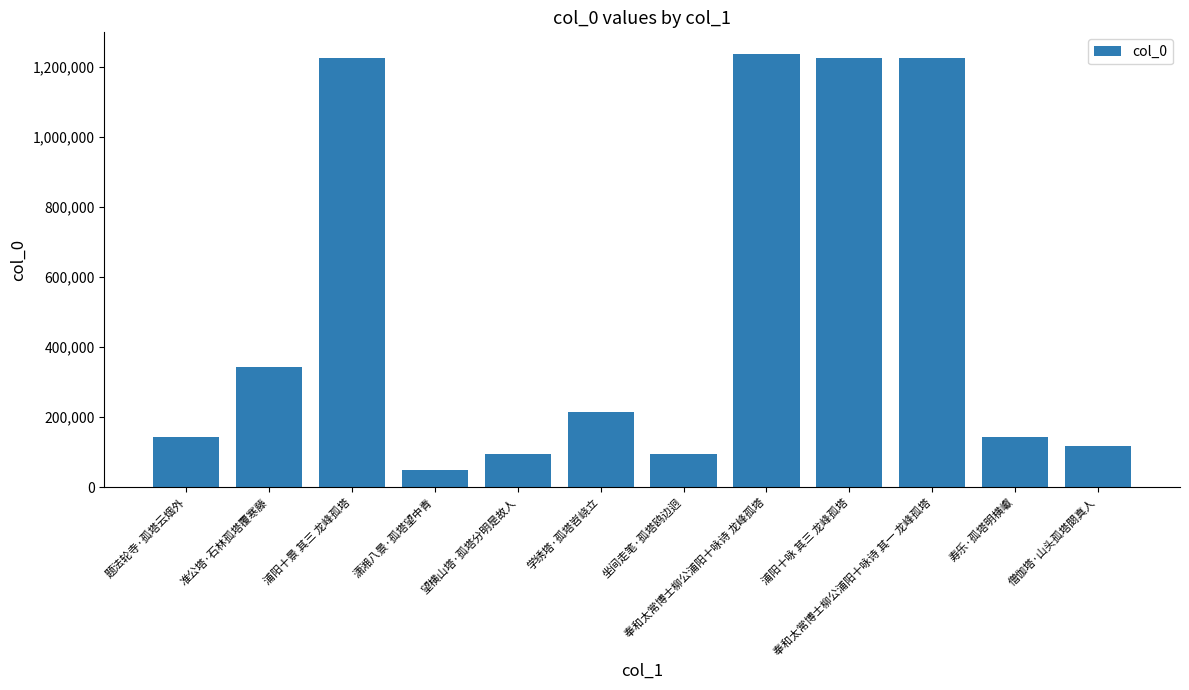

True or false: the data shows 94431 at 坐间走笔·孤塔鸥边迥.

True